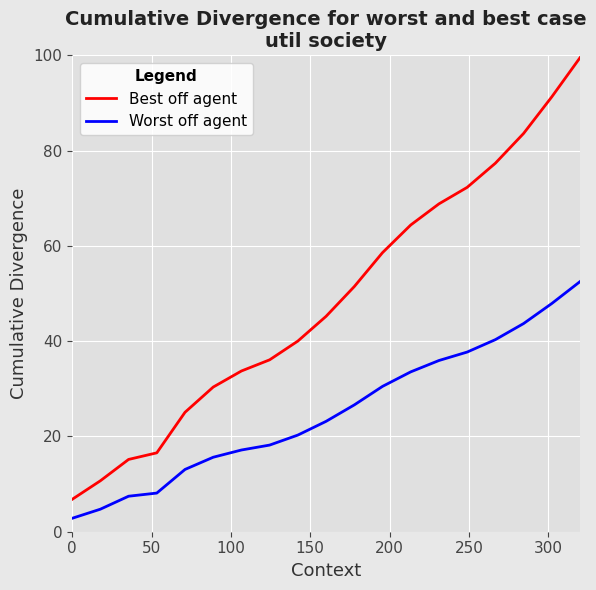

True or false: Best off agent and Worst off agent intersect in this chart.

False